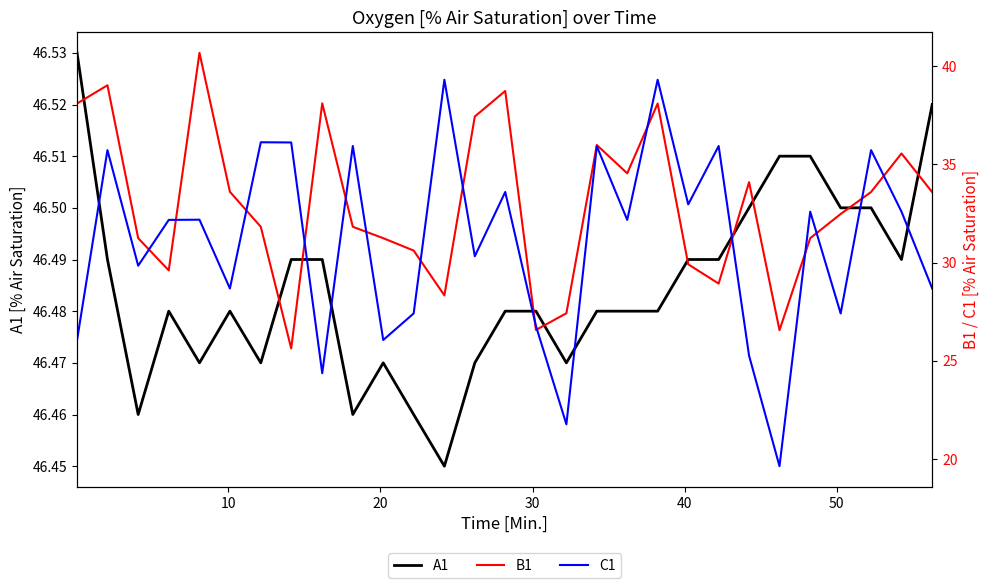

At how many categories does at least one series exceed 34?

29